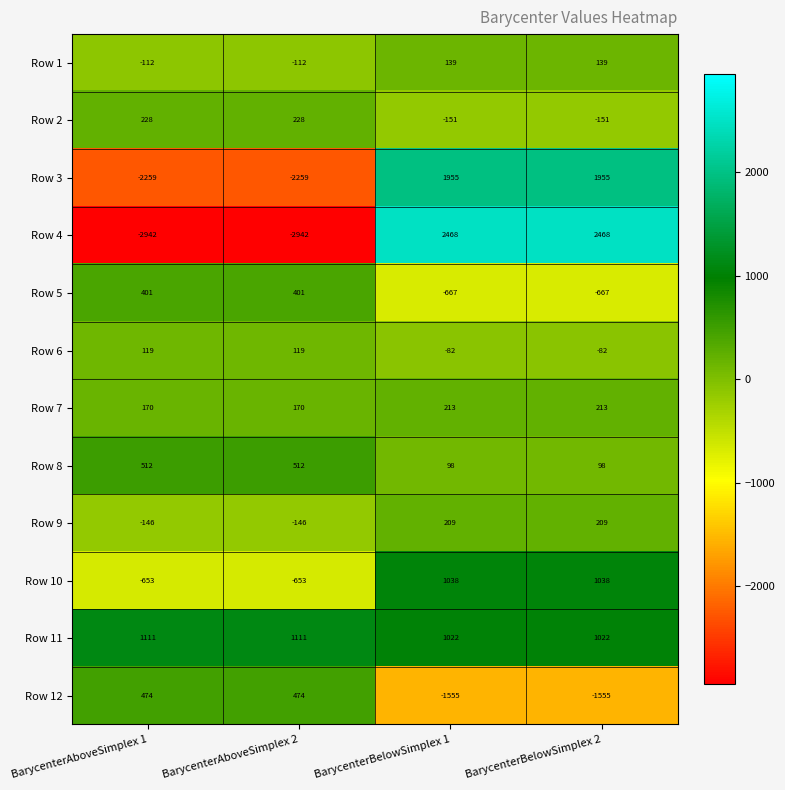

How many data points in Row 3 are less than 1955?

2